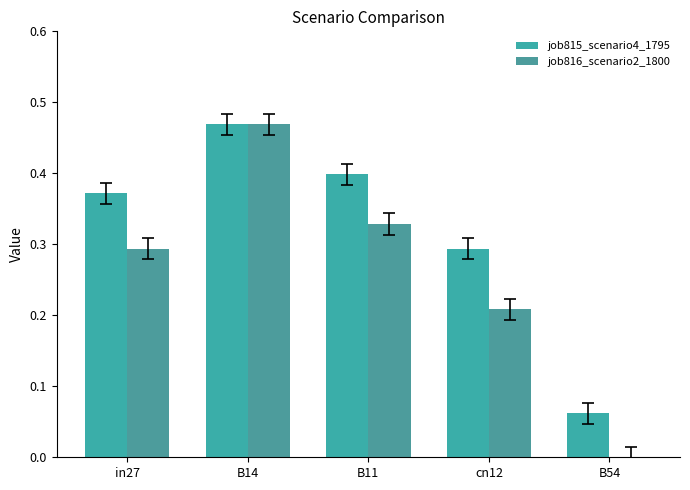

Which category has the highest value across all series?

B14